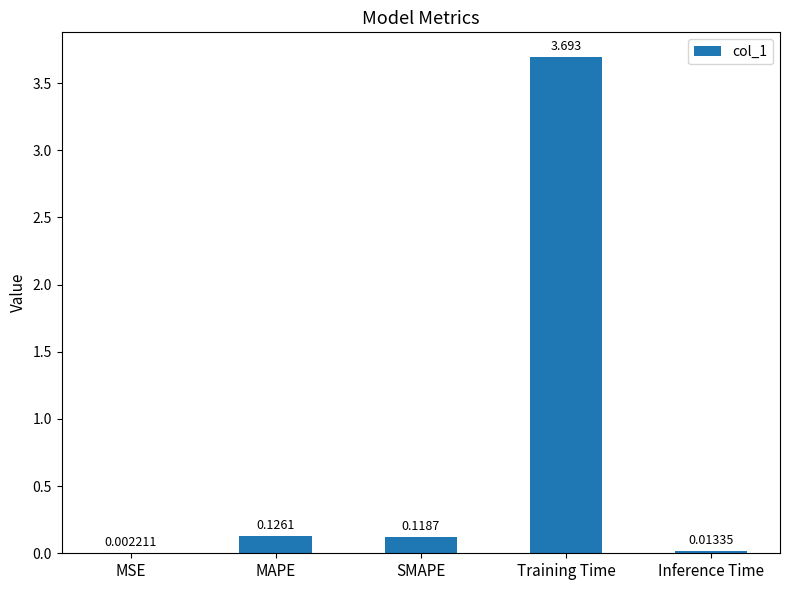

What is the sum of the values at MSE and Training Time?

3.7